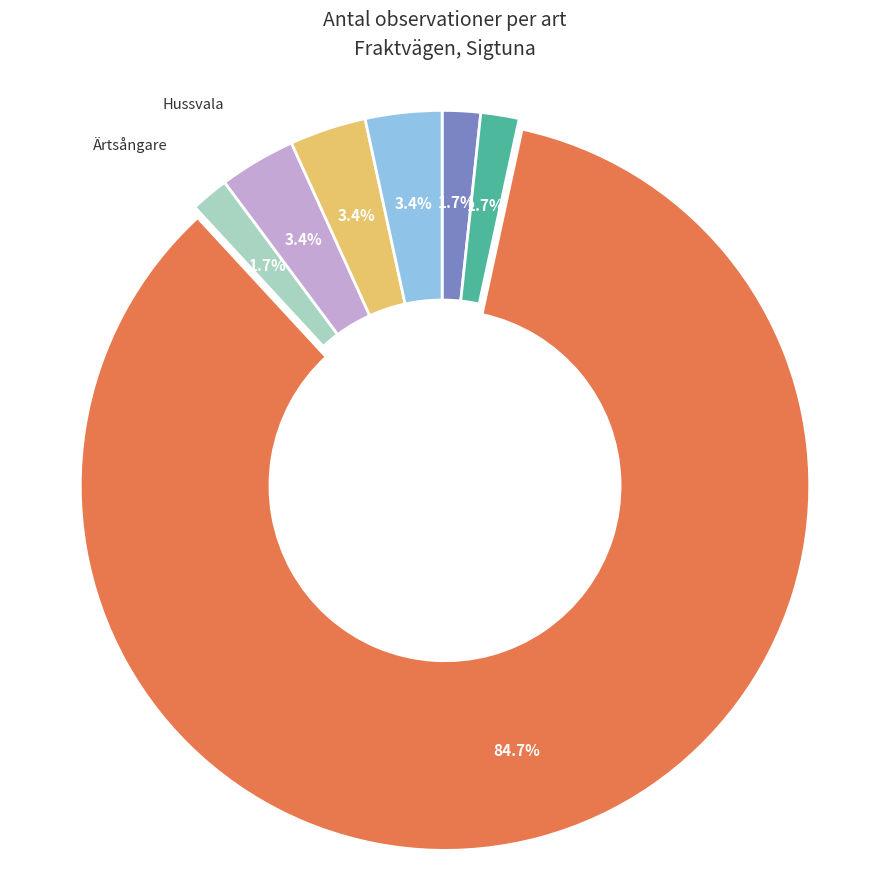

How many segments does this pie chart have?

7